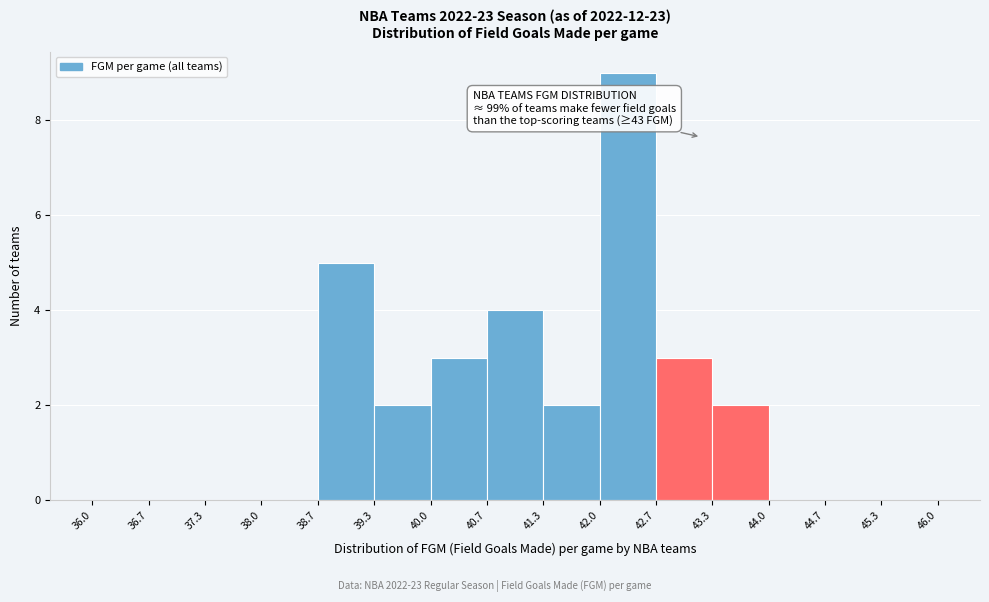

Which range on the x-axis has the tallest bar?

42.0 to 42.7